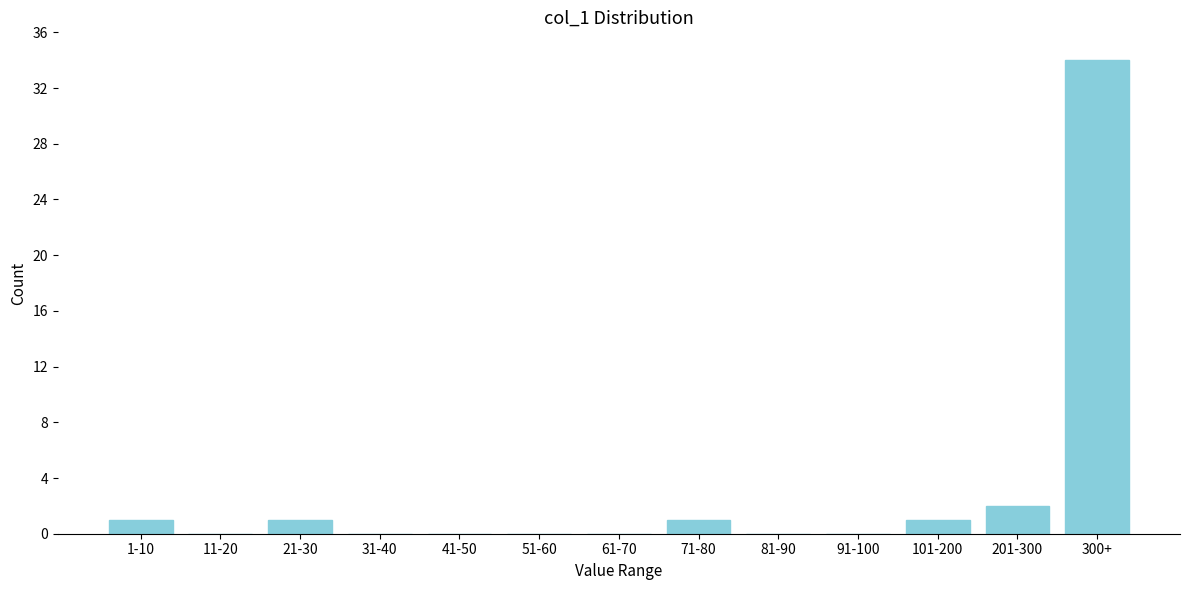

Reading left to right, transcribe all the data shown in this chart.

1-10=1	11-20=0	21-30=1	31-40=0	41-50=0	51-60=0	61-70=0	71-80=1	81-90=0	91-100=0	101-200=1	201-300=2	300+=34